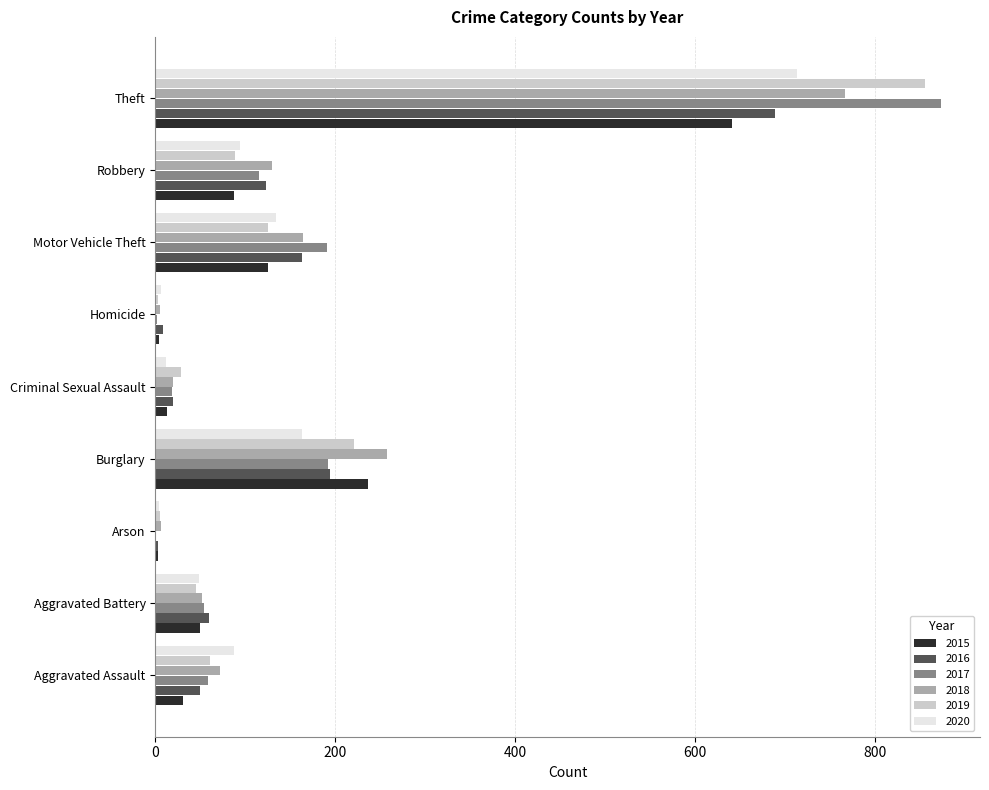

Is it true that 2020 equals 94 at Robbery?

True